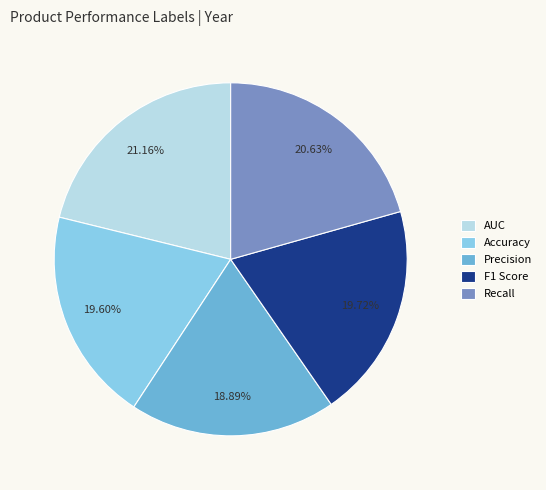

Which has a higher value, Precision or AUC?

AUC